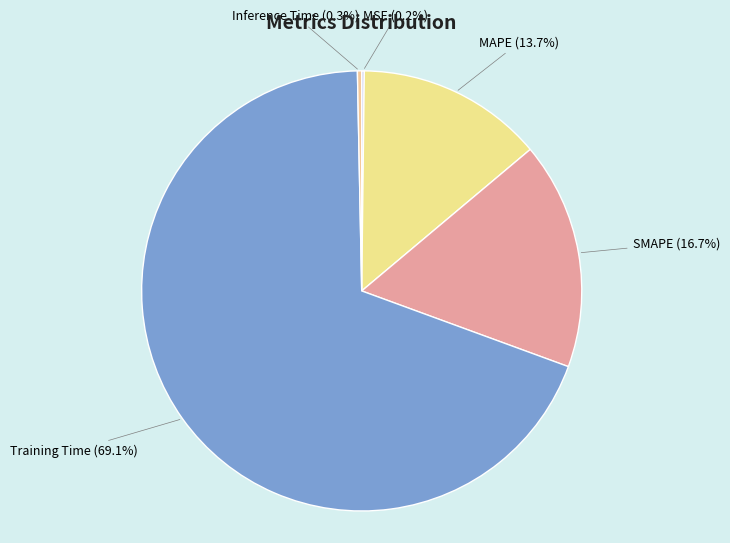

To the nearest percent, what percentage of the pie is SMAPE?

17%